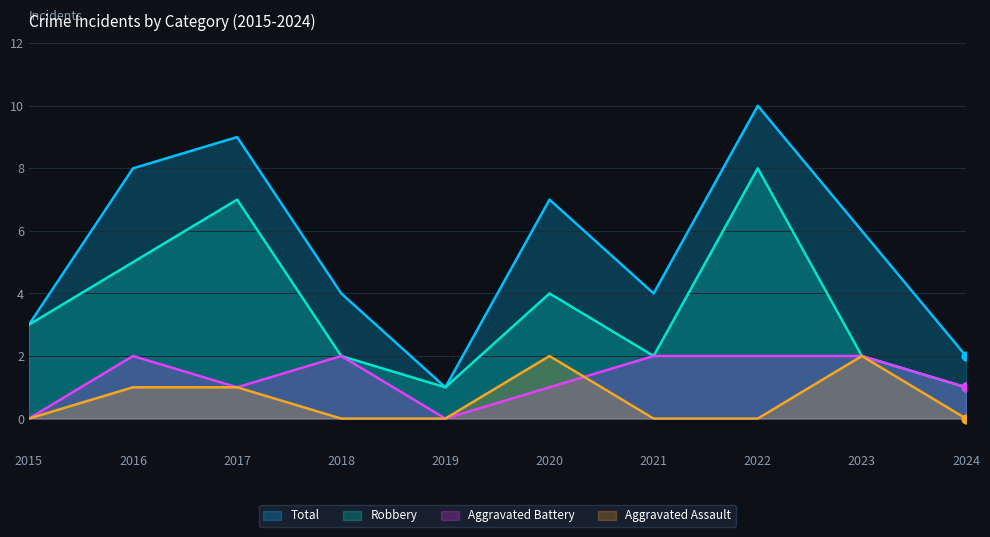

What is the total value across all series at 2016?

16